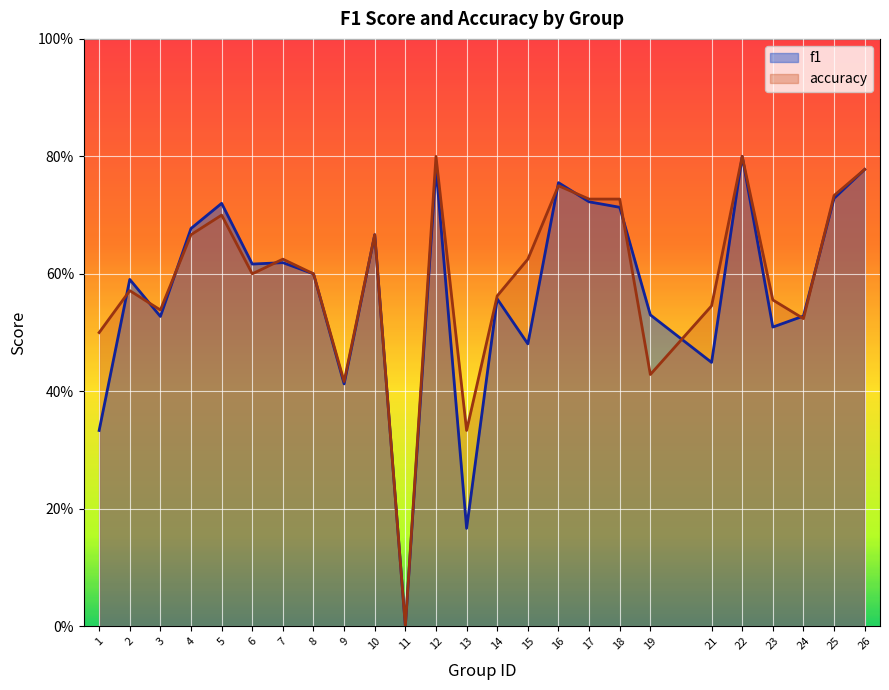

List the labels in order of f1 value, largest first.

22, 12, 26, 16, 25, 17, 5, 18, 4, 10, 7, 6, 8, 2, 14, 19, 24, 3, 23, 15, 21, 9, 1, 13, 11